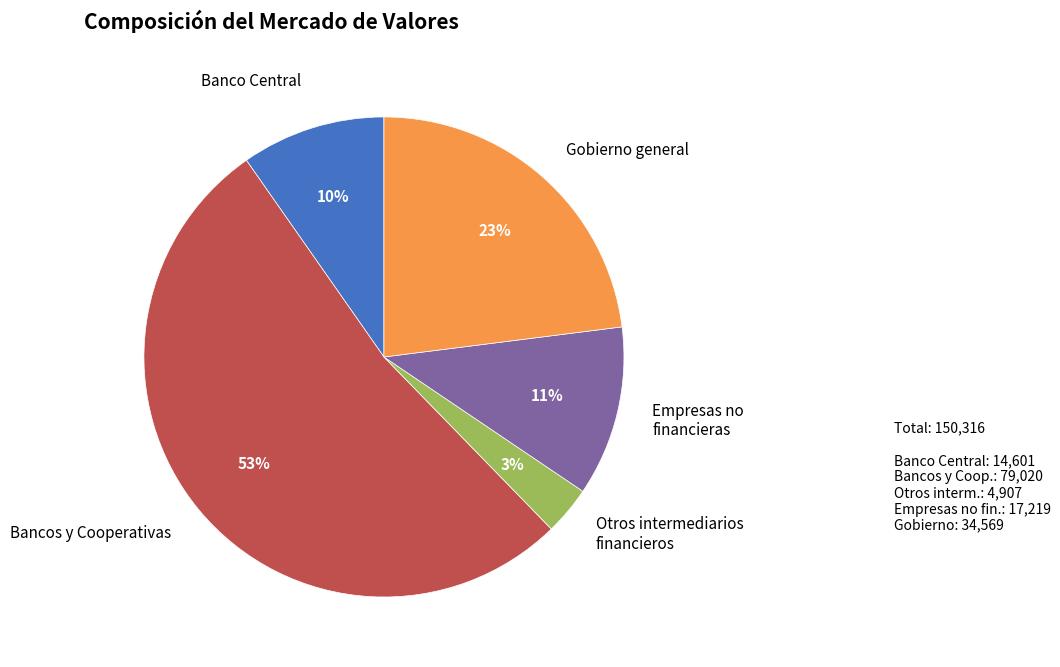

Between Otros intermediarios financieros and Banco Central, which is larger?

Banco Central